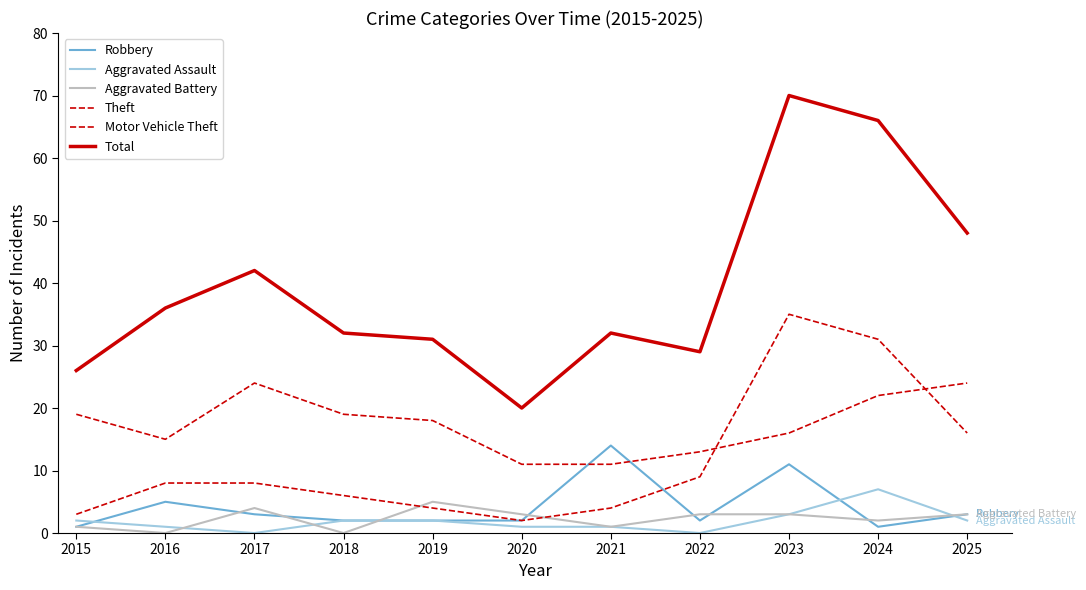

True or false: Total and Aggravated Battery intersect in this chart.

False